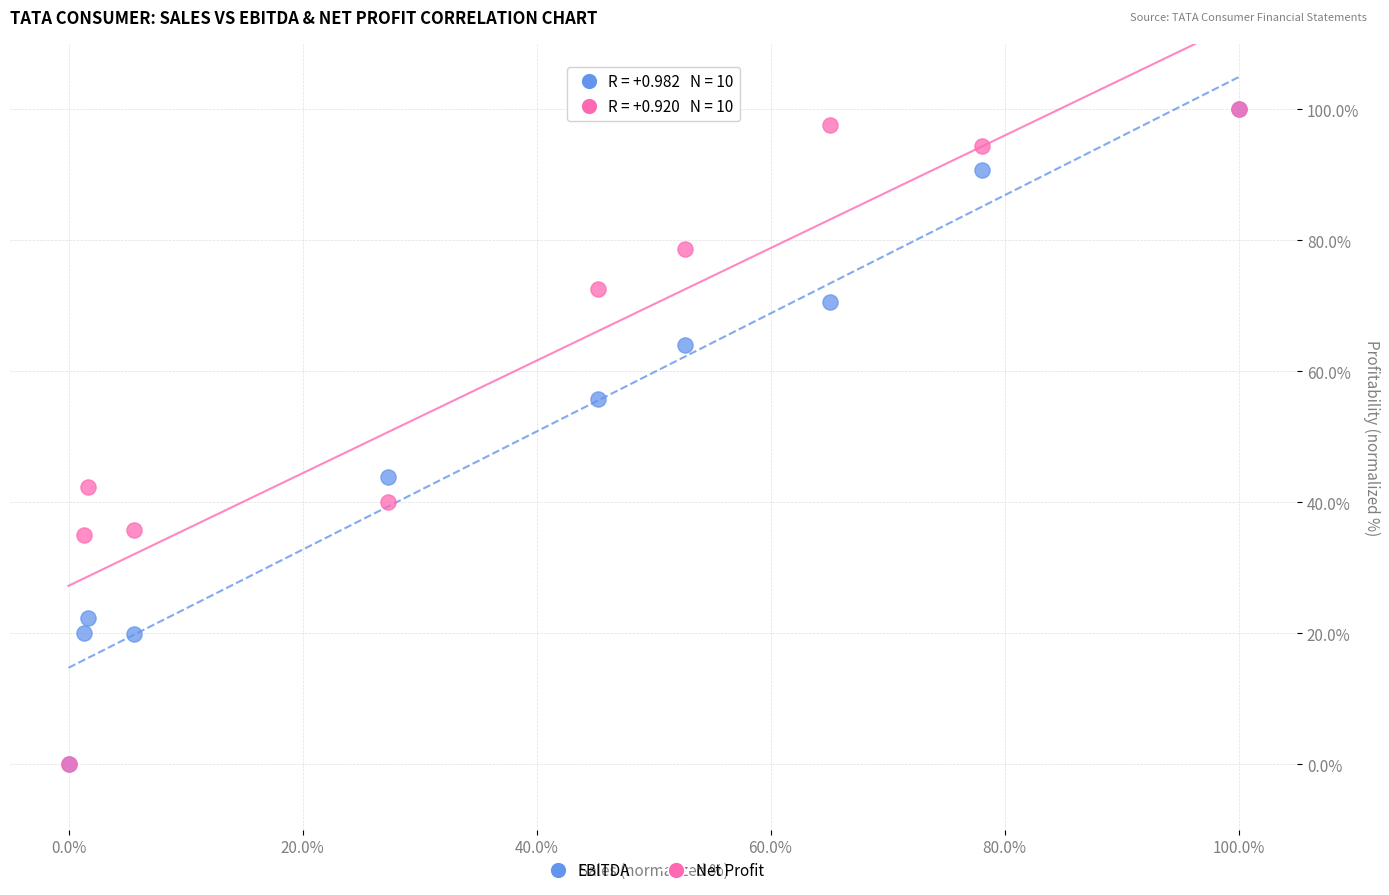

What are all the series names shown in the legend?

EBITDA, Net Profit